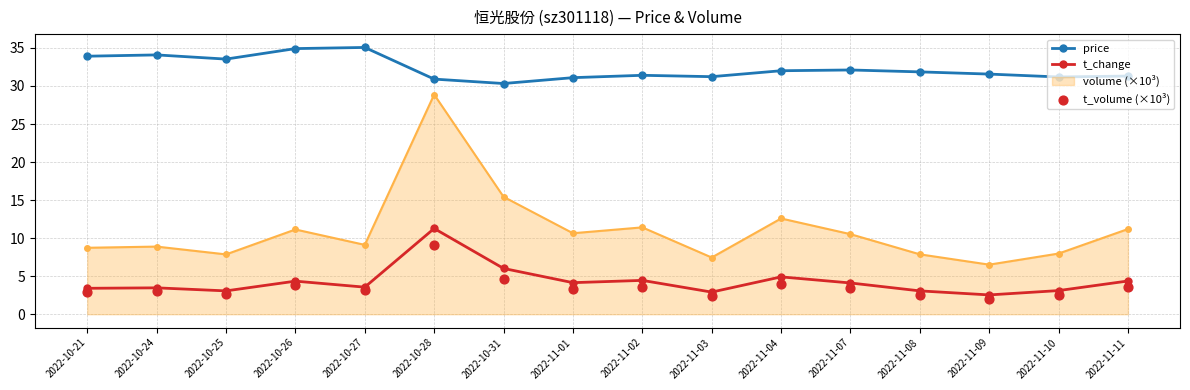

Which series contains the highest Y value?

price